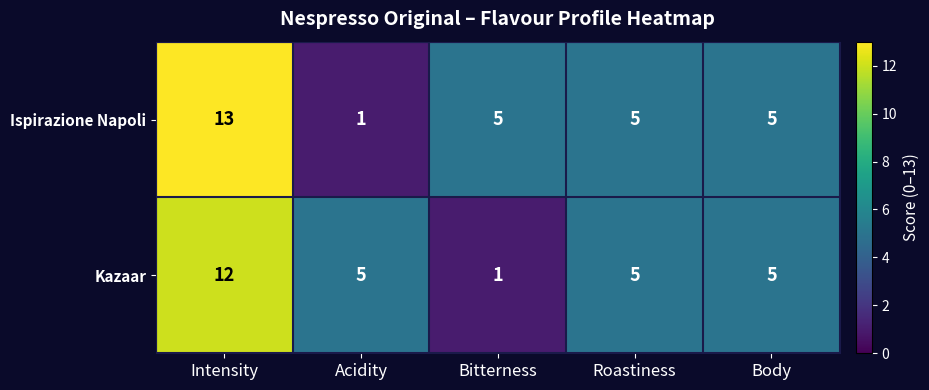

Where does the Ispirazione Napoli series first go above 5?

Intensity